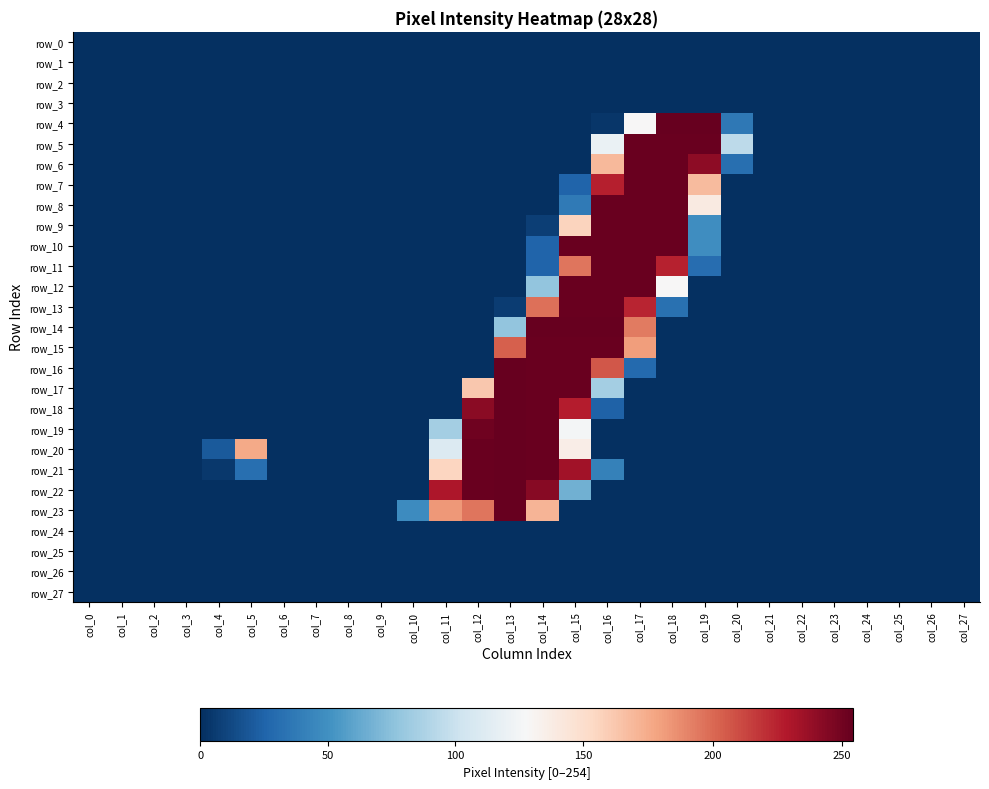

Which series has the largest total across all categories?

row_21